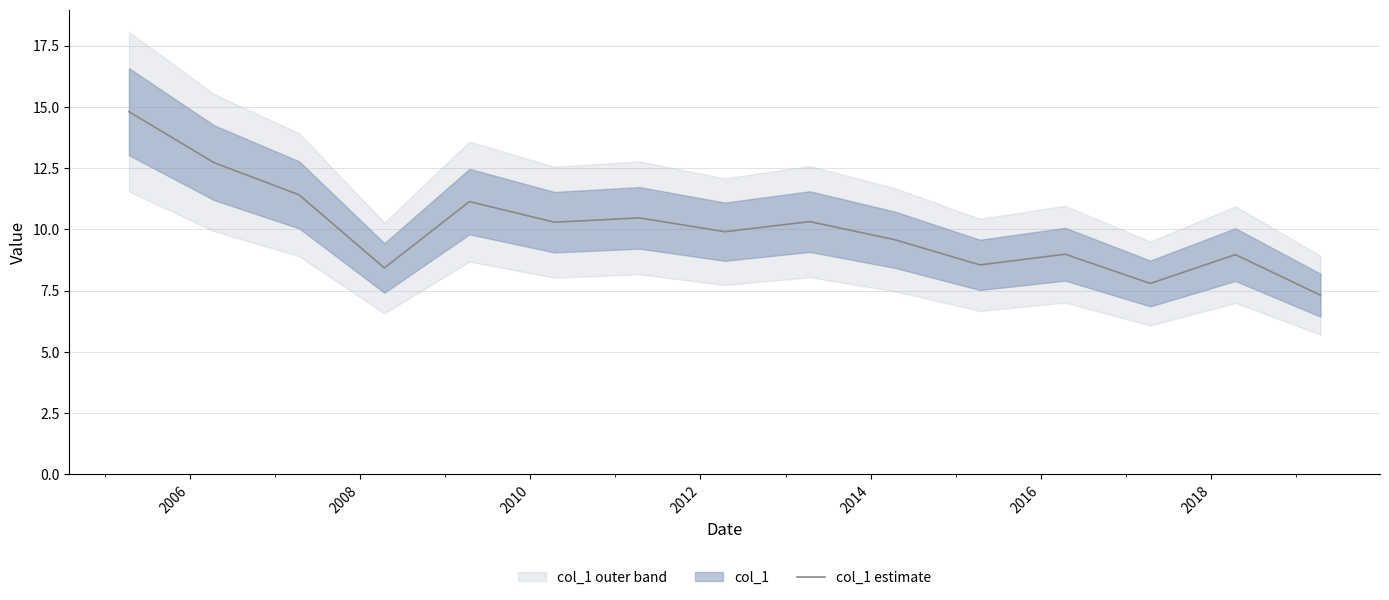

What is the maximum value for col_1 estimate?

14.8